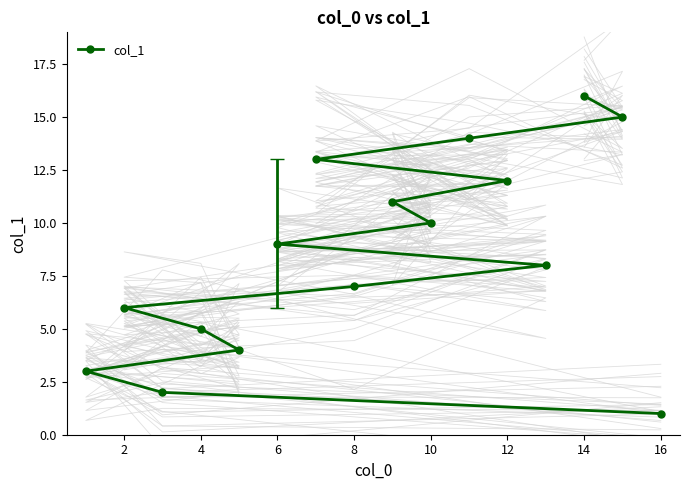

Is it true that col_1 equals 1 at 2?

False